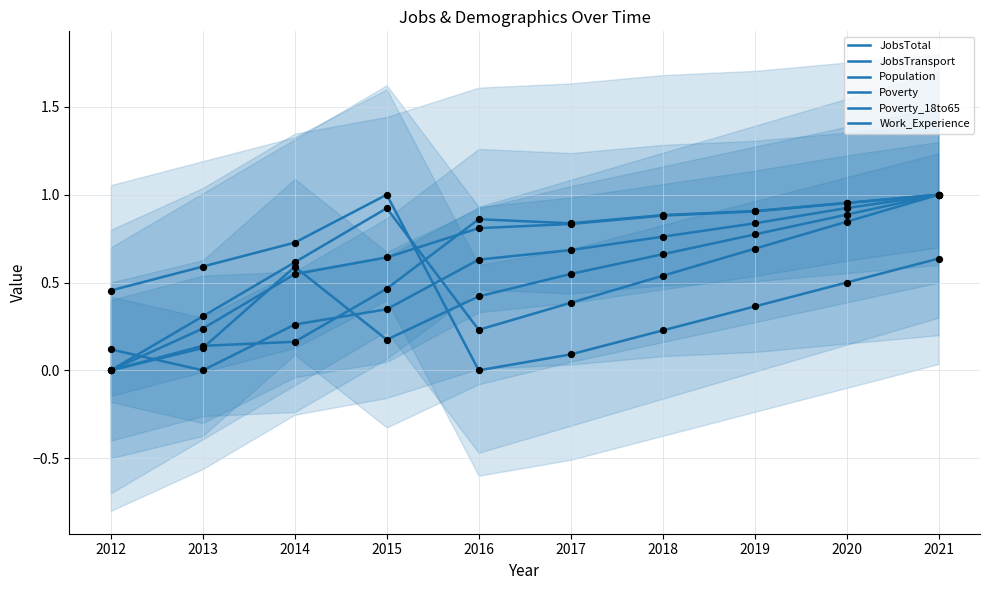

At how many categories does at least one series exceed 0?

10